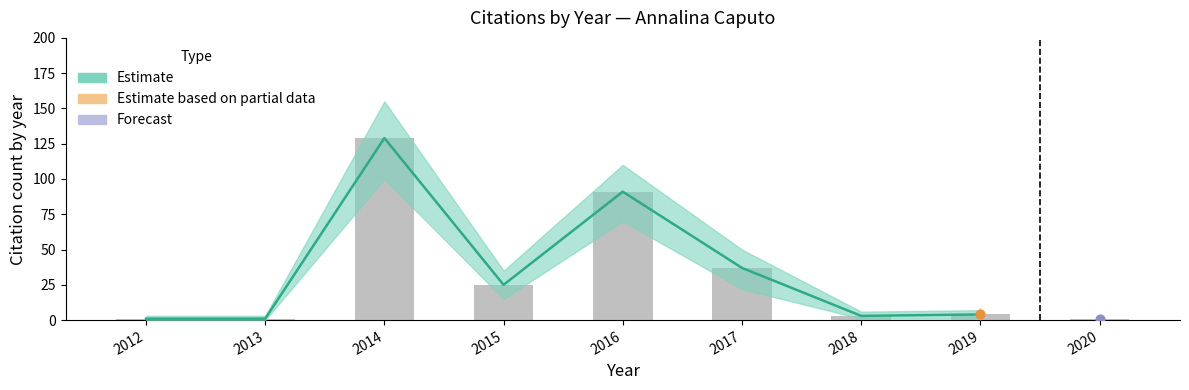

What is the change in value from 2013 to 2018?

+2